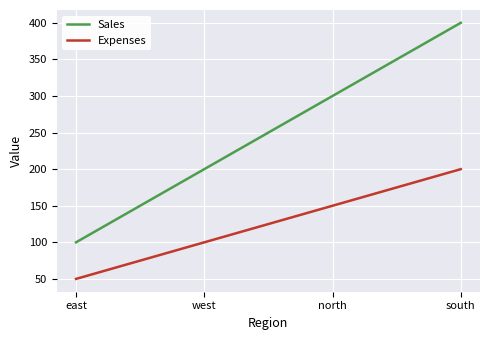

Which category has the highest value across all series?

south